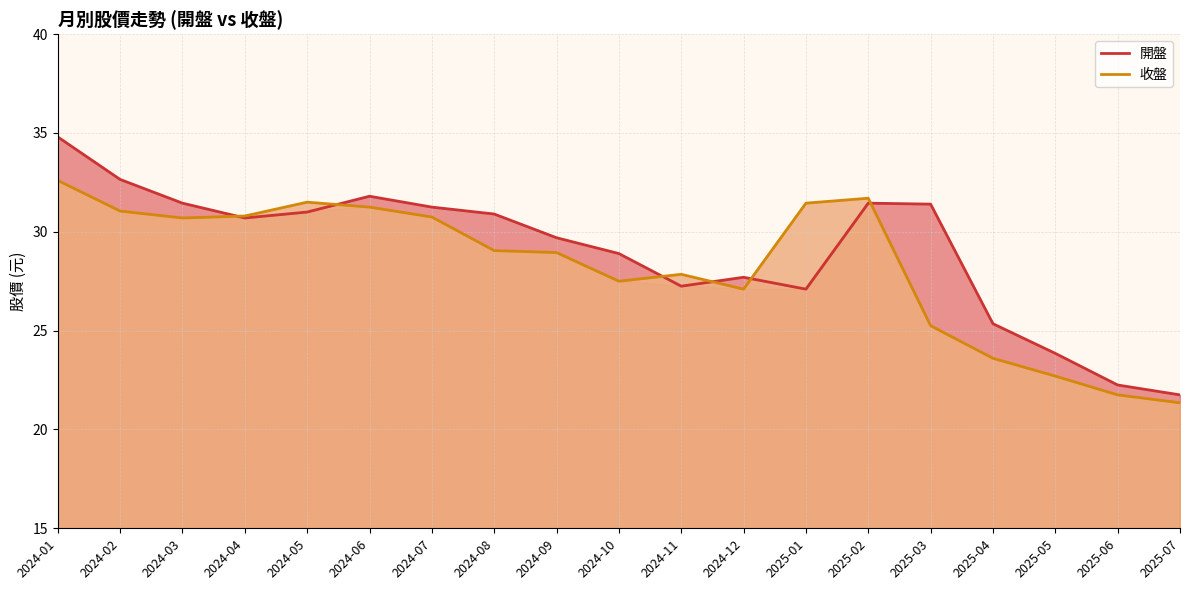

How many interior local valleys does the 收盤 series have?

3